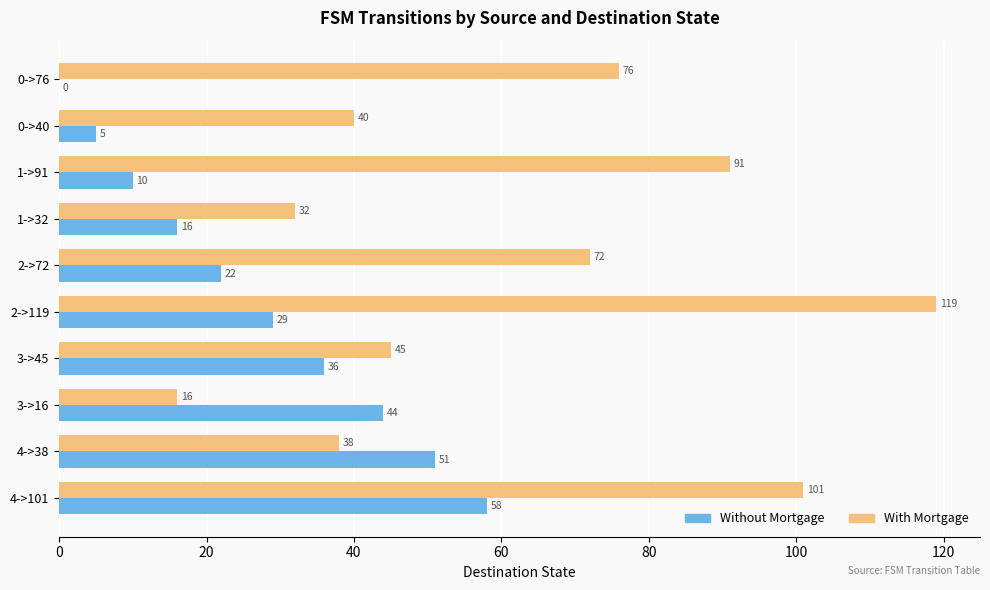

What is the sum of all Without Mortgage values?

271